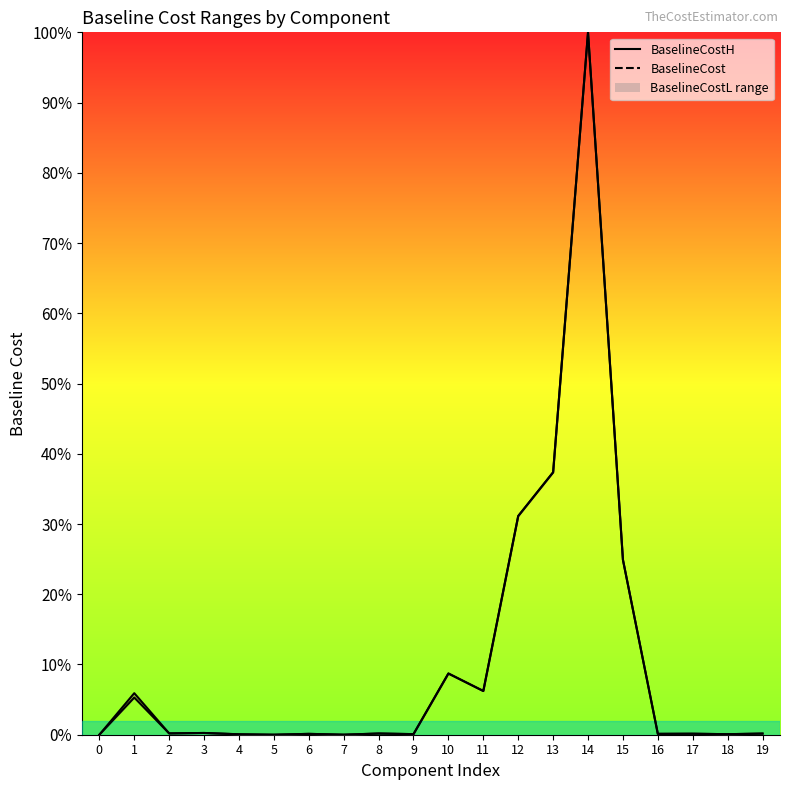

Is this an area chart (filled region under the line)?

No